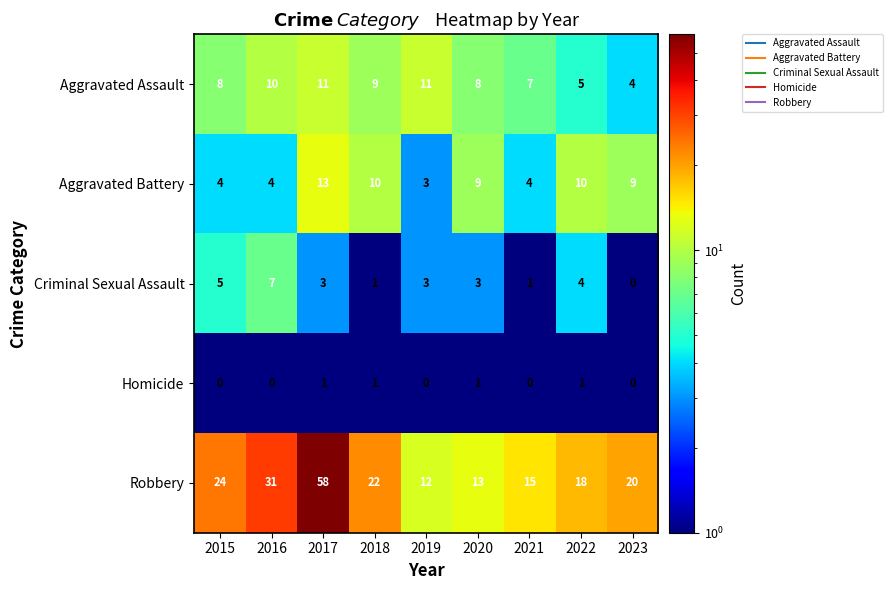

The Aggravated Assault series shows 11 at 2021. True or false?

False